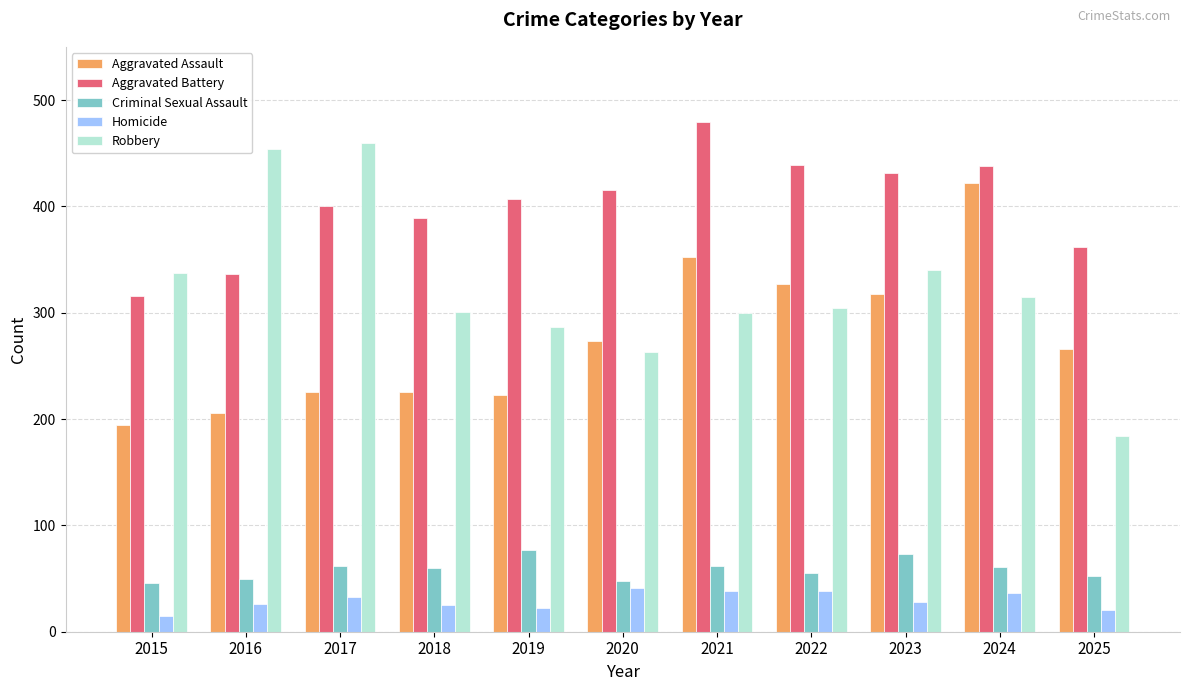

What is the highest value of the Robbery series?

460